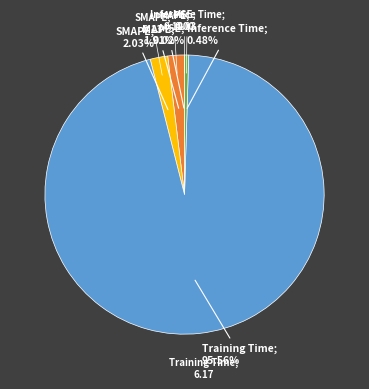

Is there any slice that represents more than half of the pie?

Yes